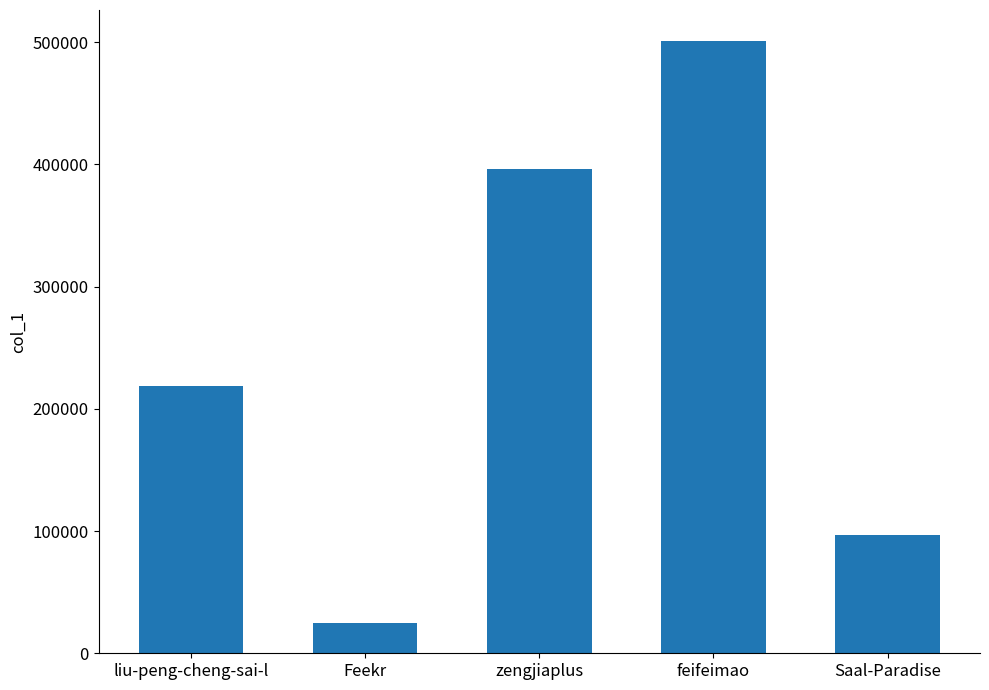

Rank the categories by value from highest to lowest.

feifeimao, zengjiaplus, liu-peng-cheng-sai-l, Saal-Paradise, Feekr